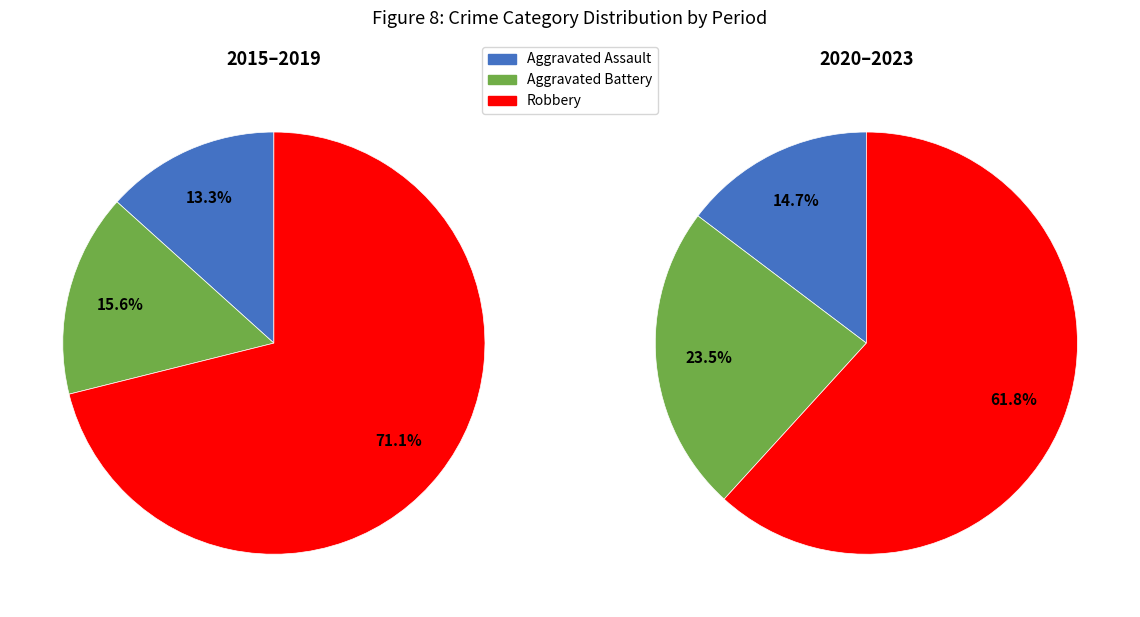

Is it true that 2021 is 13% of the pie?

False